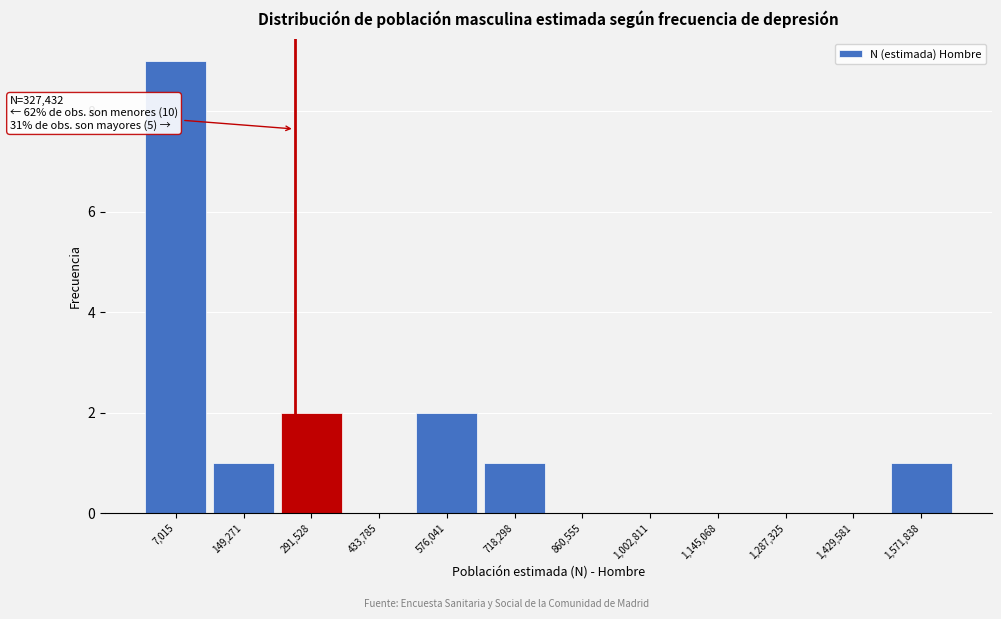

Reading left to right, transcribe all the data shown in this chart.

7,015=9	149,271=1	291,528=2	433,785=0	576,041=2	718,298=1	860,555=0	1,002,811=0	1,145,068=0	1,287,325=0	1,429,581=0	1,571,838=1